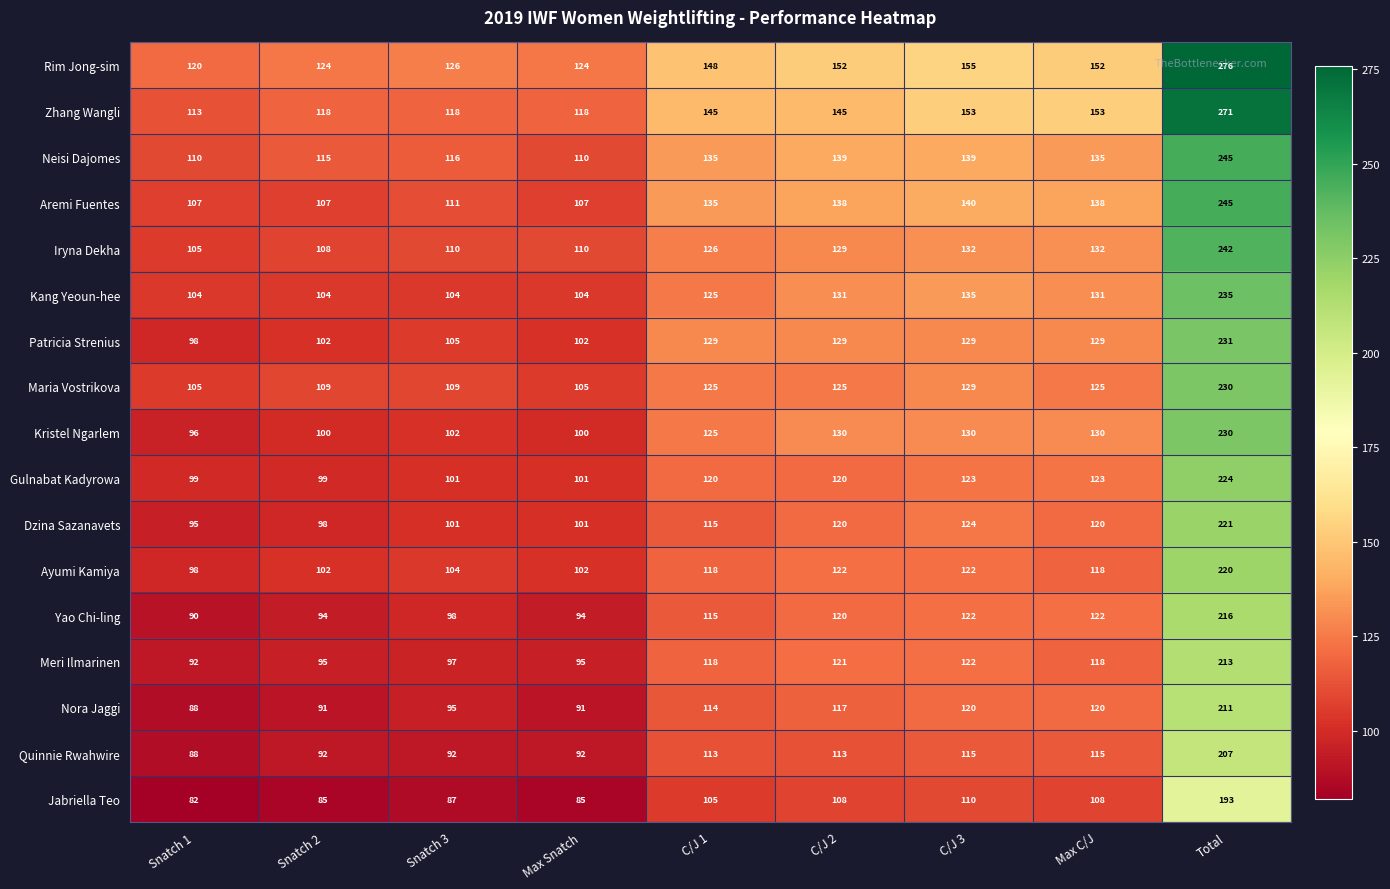

Which series has the largest total across all categories?

Rim Jong-sim